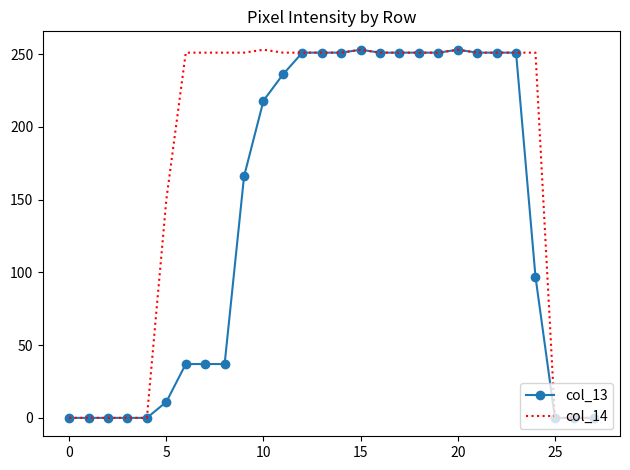

What is the maximum value for col_14?

253